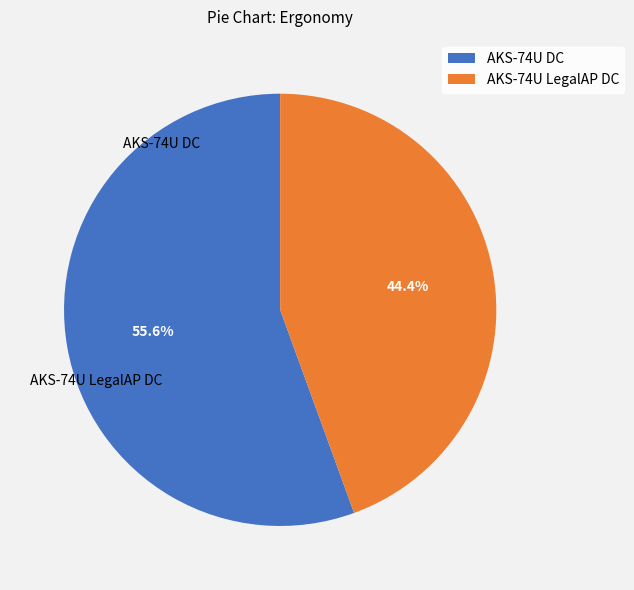

What is the change in value from AKS-74U DC to AKS-74U LegalAP DC?

-1